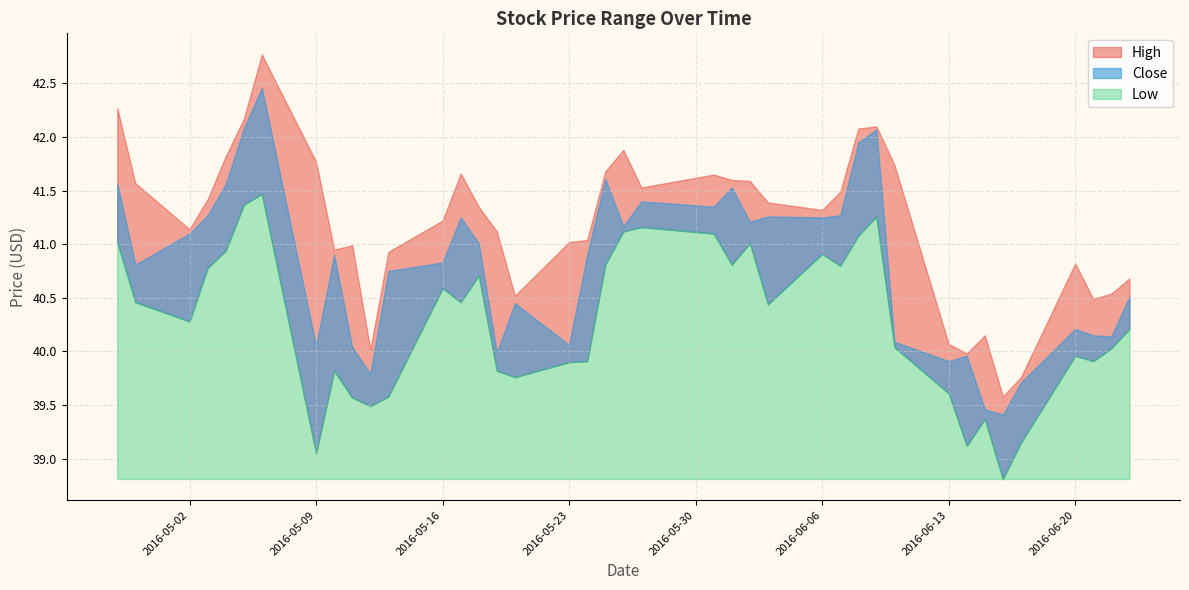

In Low, how many points are lower than both neighbors (excluding endpoints)?

11